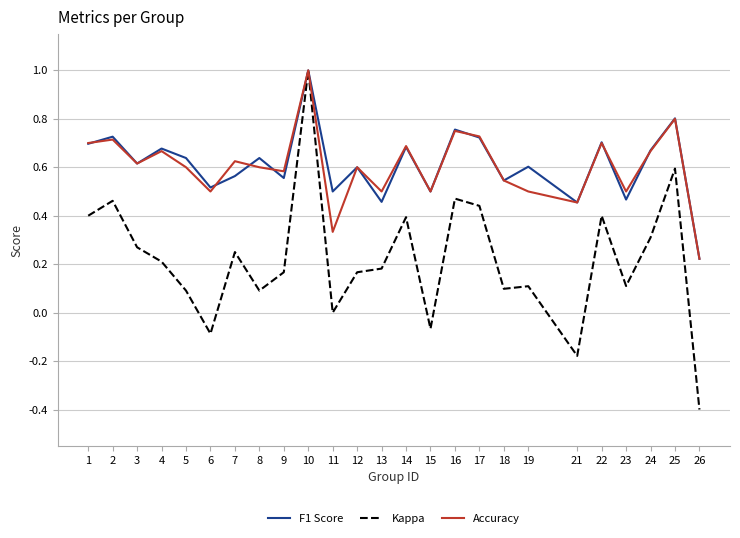

How many F1 Score values are between 0 and 1?

25